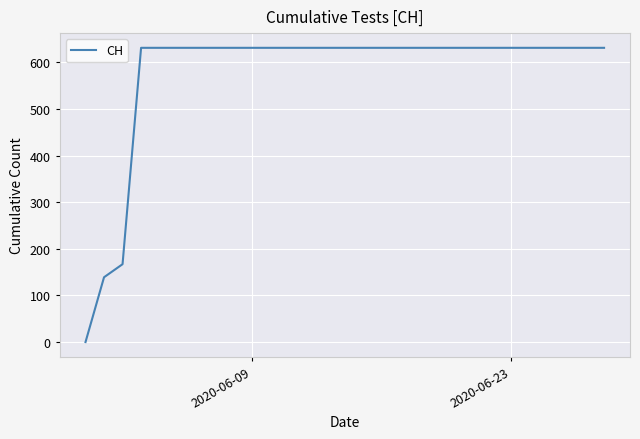

What is the sum of all values?

16712